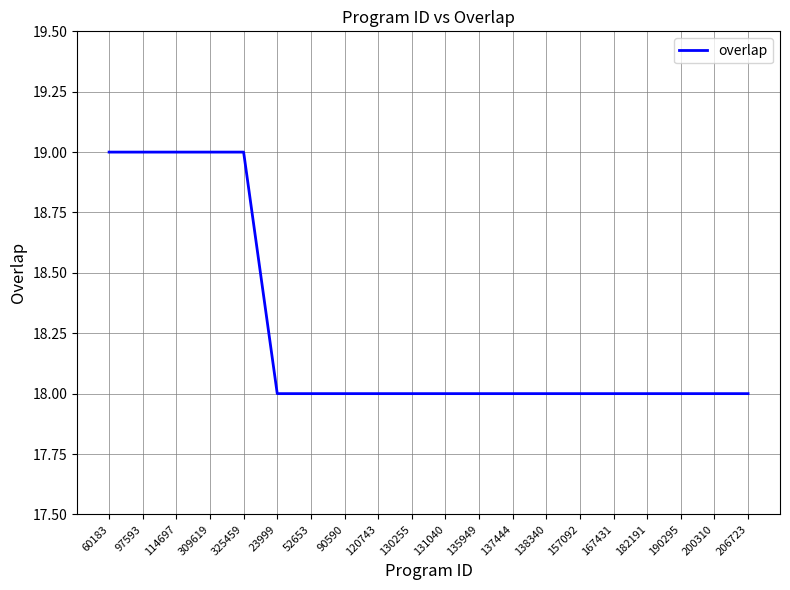

How many lines are shown in the chart?

1